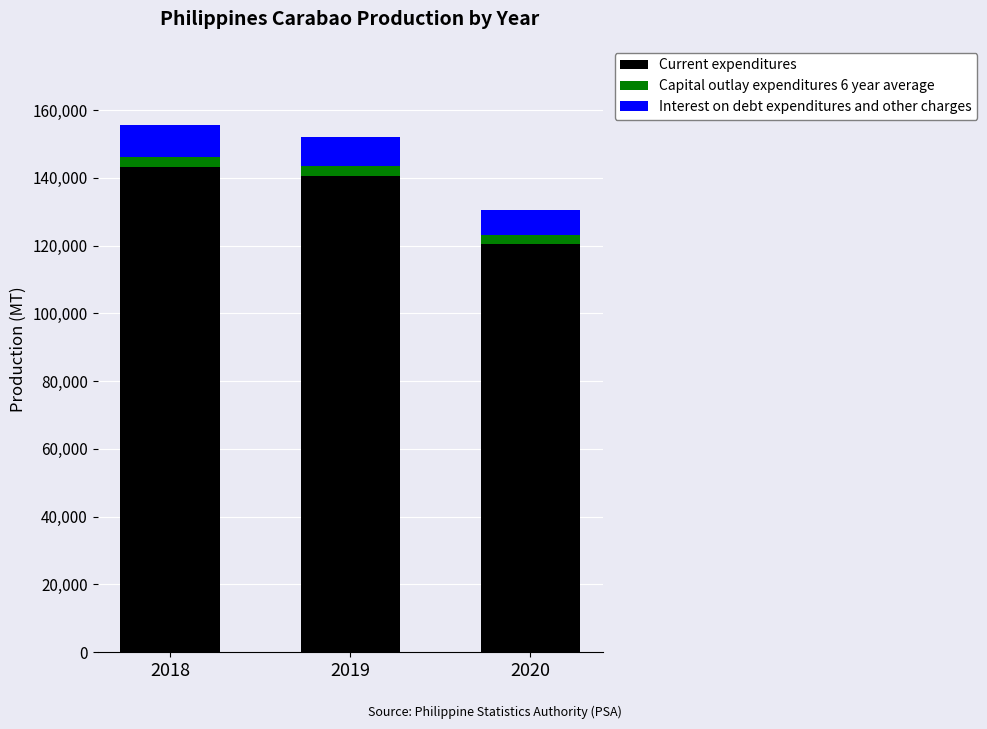

What is the minimum value for Current expenditures?

120410.0